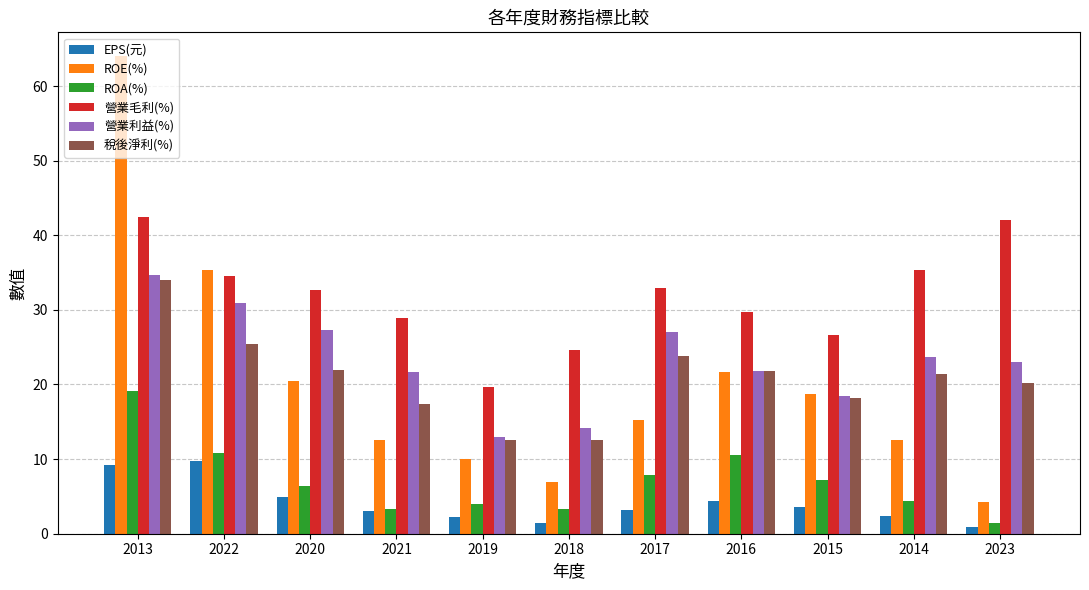

True or false: ROE(%) has a value of 21.7 at 2016.

True